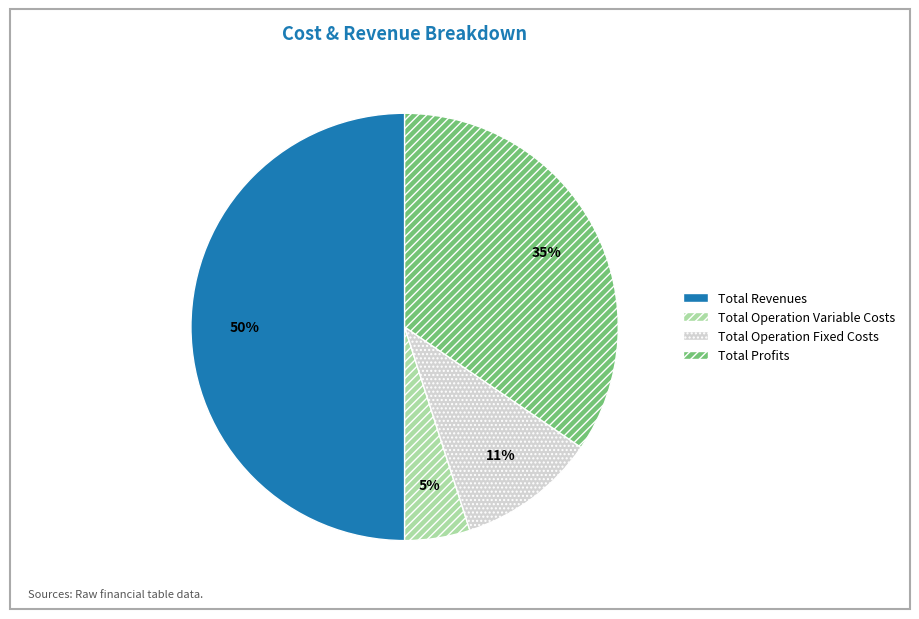

Between Total Revenues and Total Operation Fixed Costs, which is larger?

Total Revenues